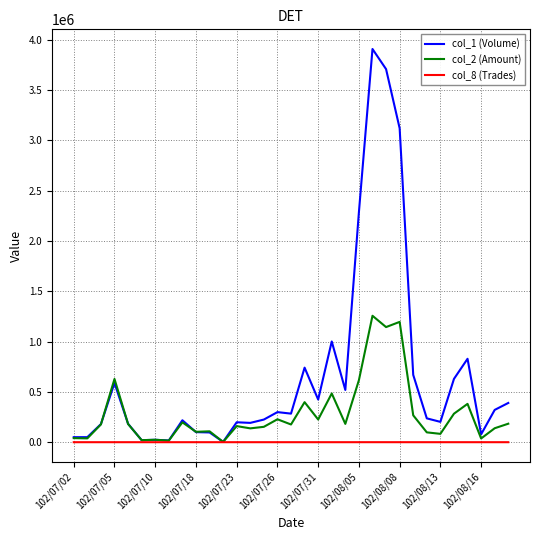

What is the minimum value for col_2 (Amount)?

2750